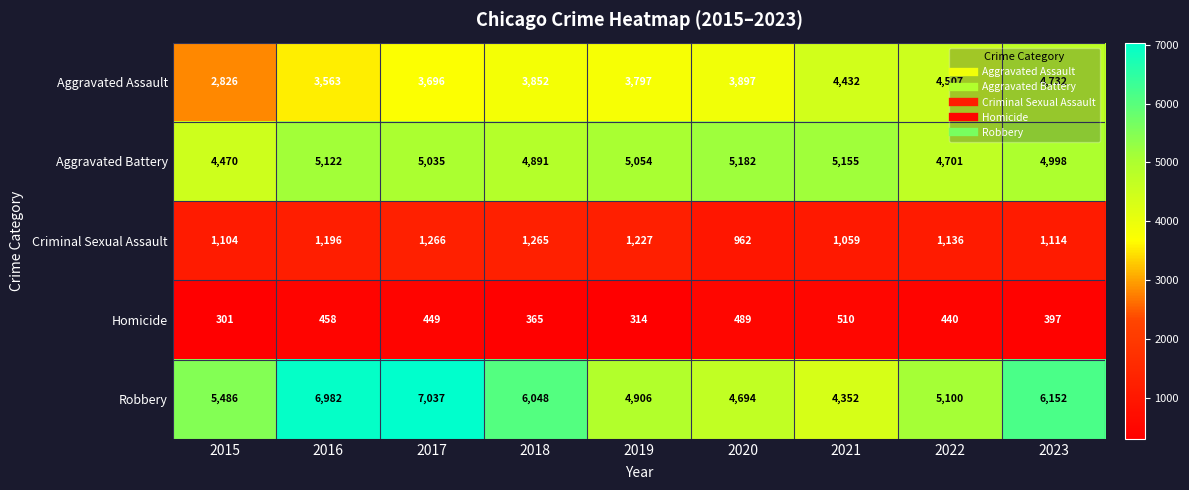

Is it true that Robbery equals 10692 at 2017?

False